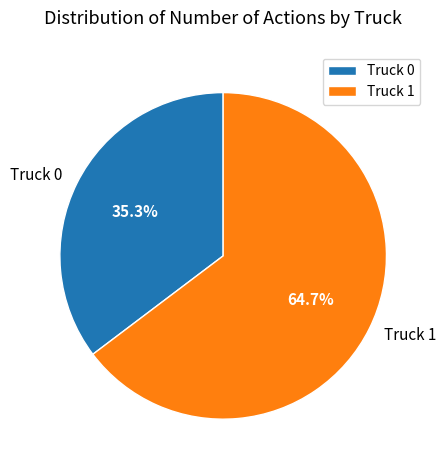

Which slice is the smallest?

Truck 0